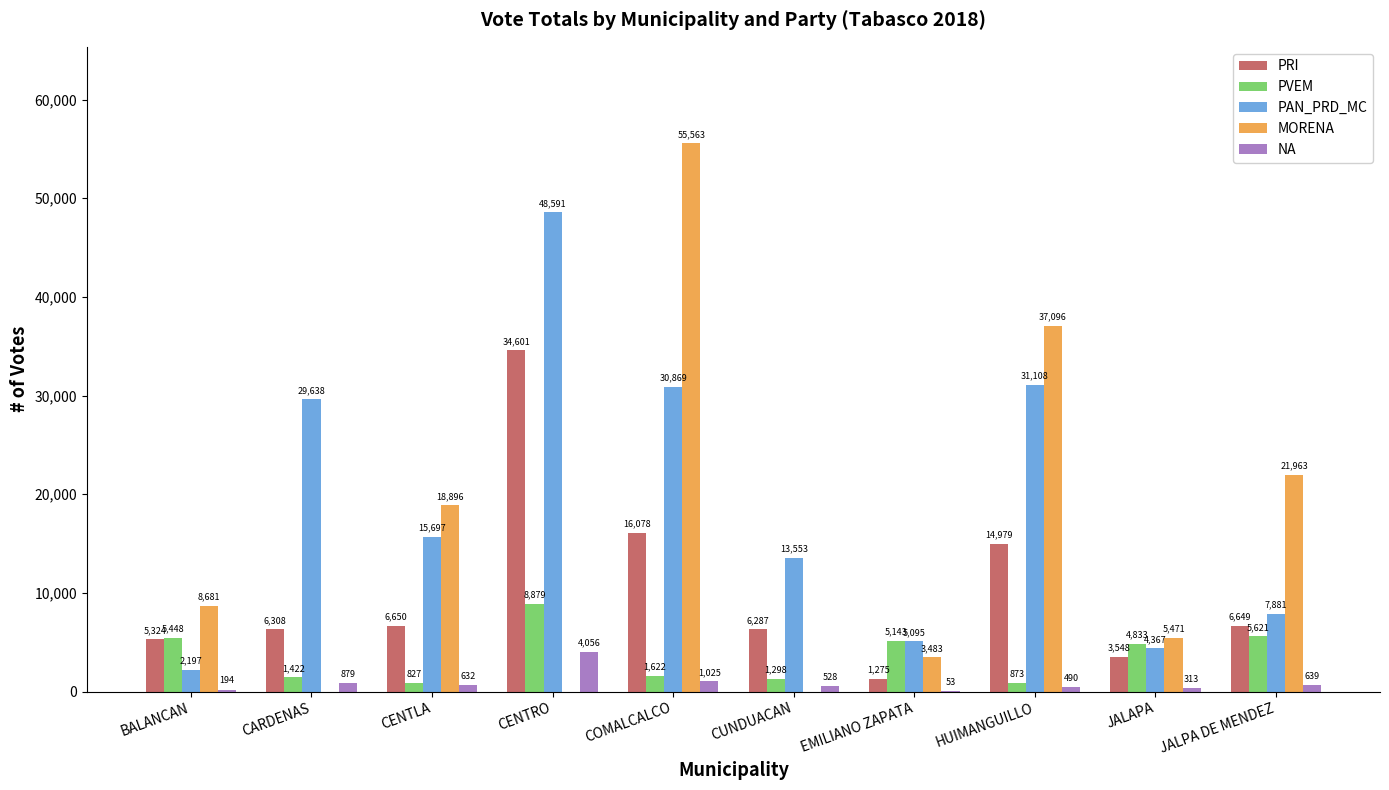

At which label does PRI first exceed 6649?

CENTLA